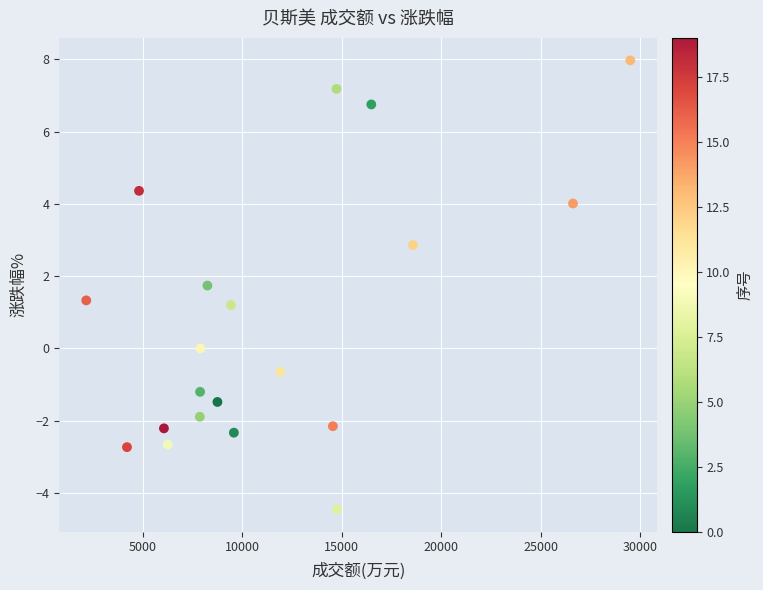

What is the range of X values (max minus min)?

27352.0